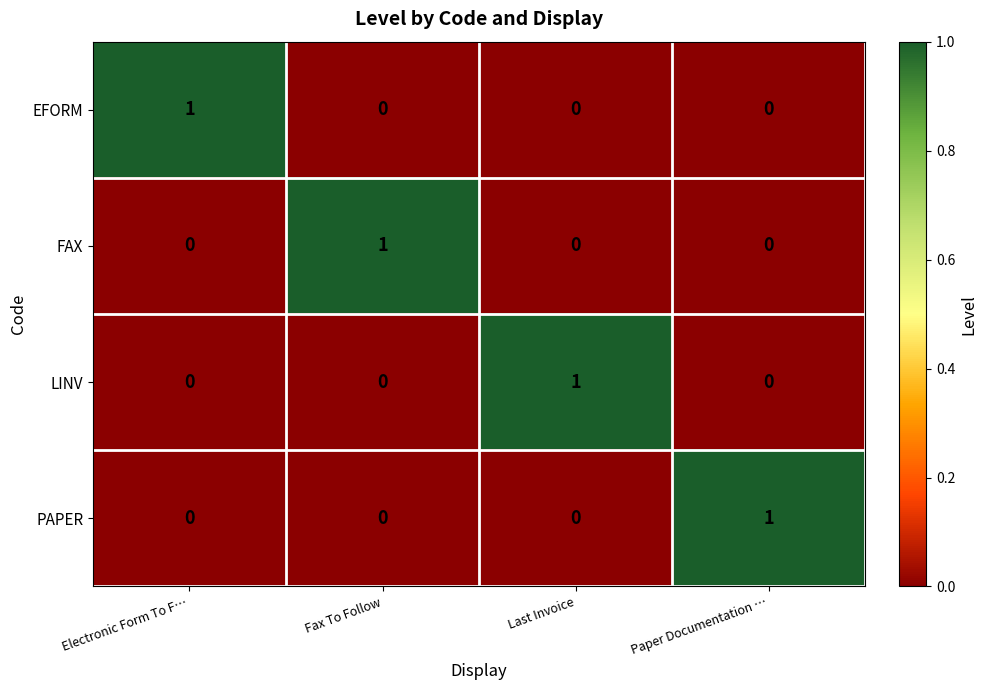

Count the PAPER values in the range 0 to 1.

4